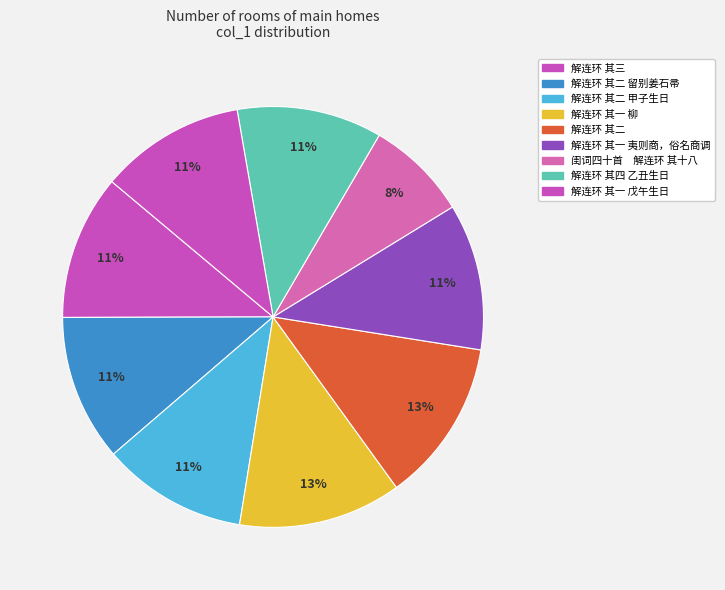

Count the number of slices in the pie.

9